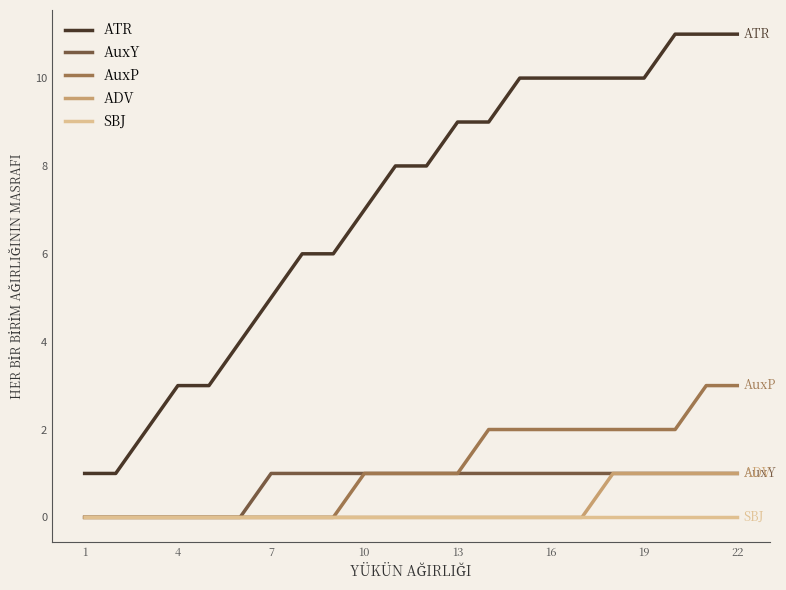

What is the sum of all AuxY values?

16